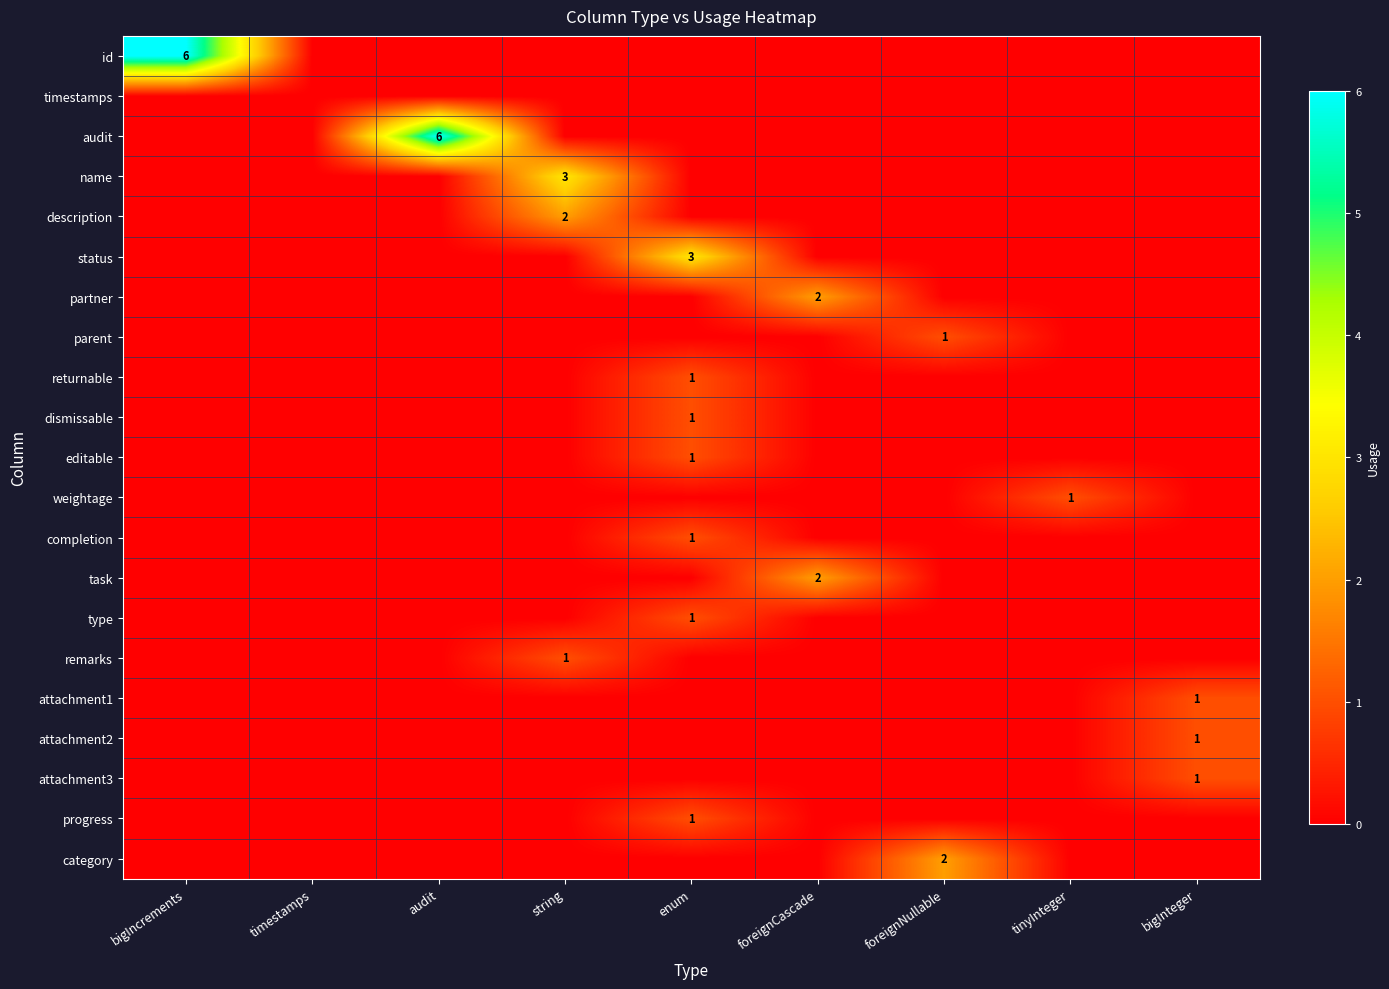

The value of audit at audit is 6. True or false?

True